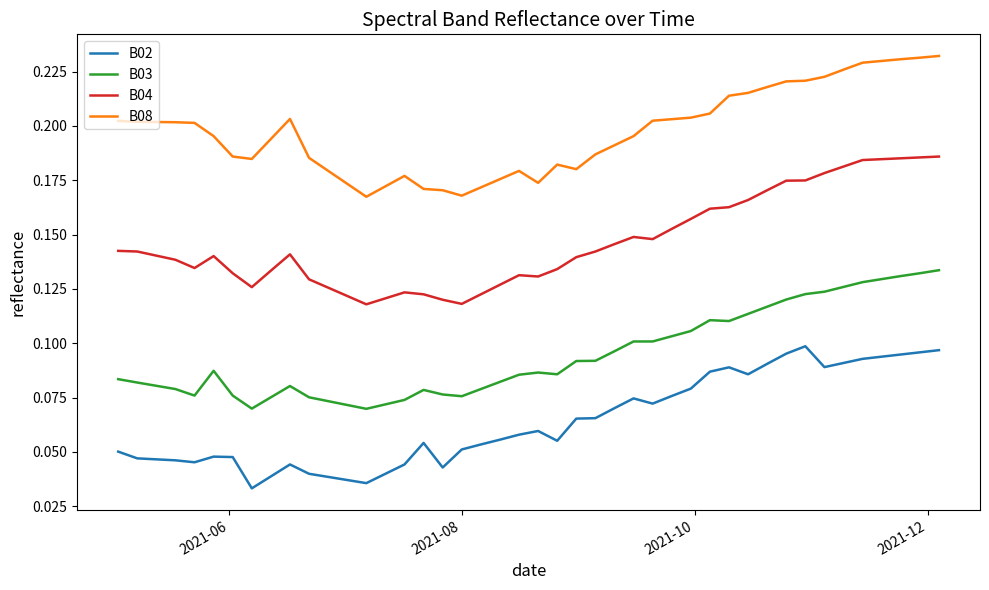

What is the sum of all B02 values?

2.7